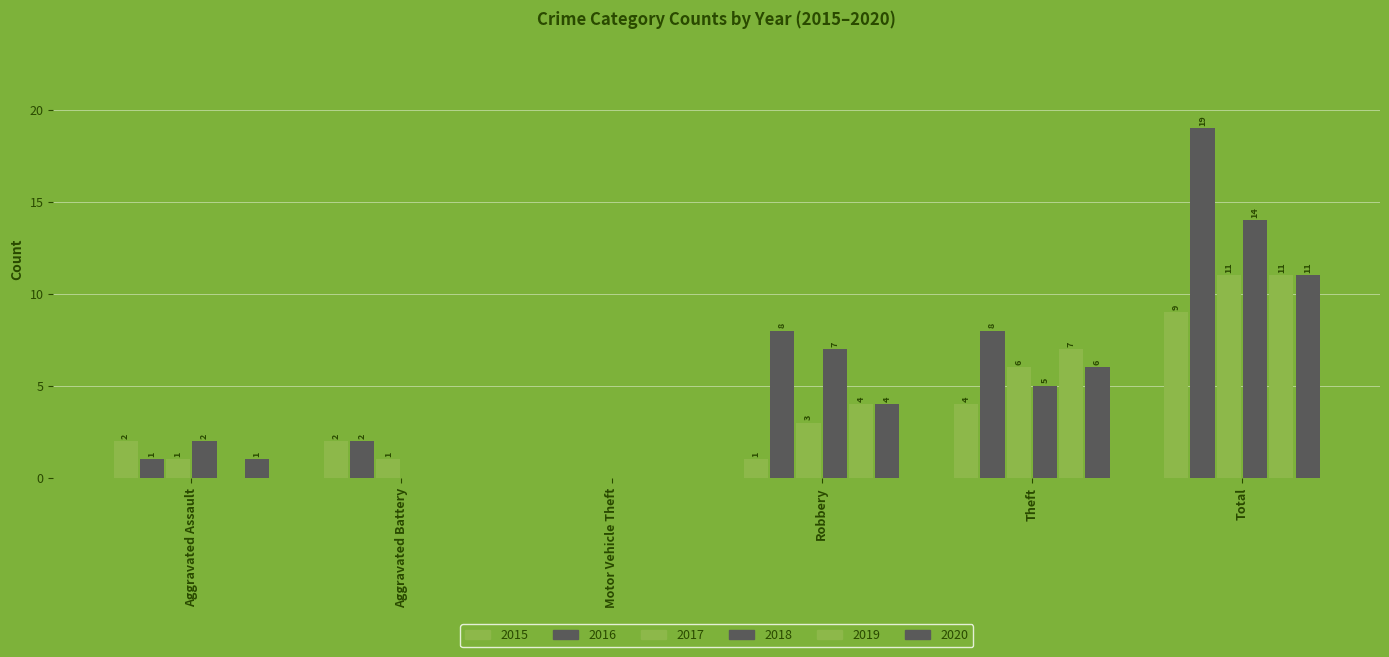

Rank the series by their maximum value, from highest to lowest.

2016, 2018, 2017, 2019, 2020, 2015